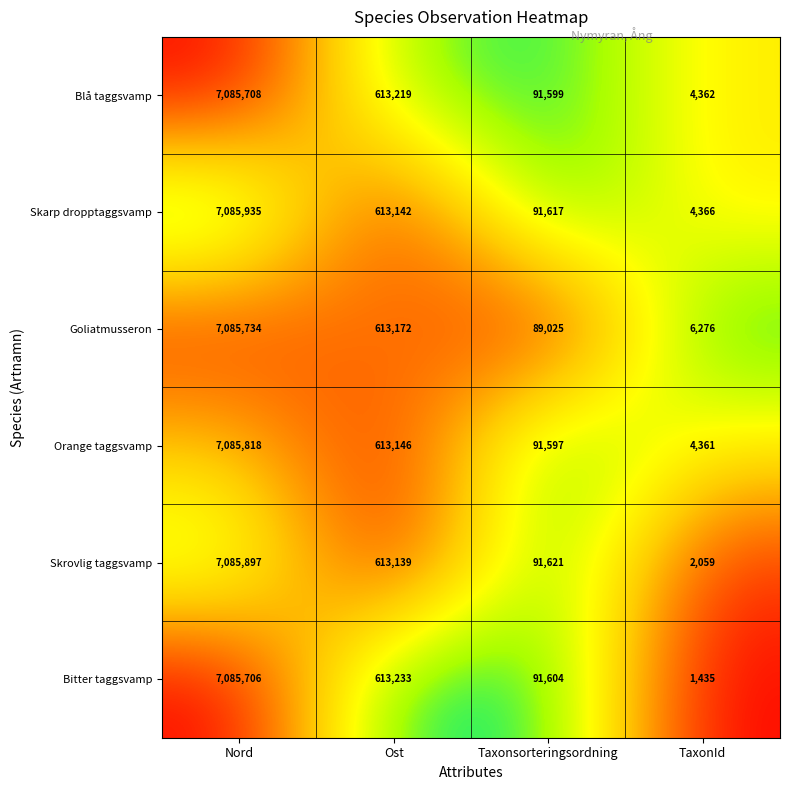

At which category does the chart reach its peak across all series?

Nord